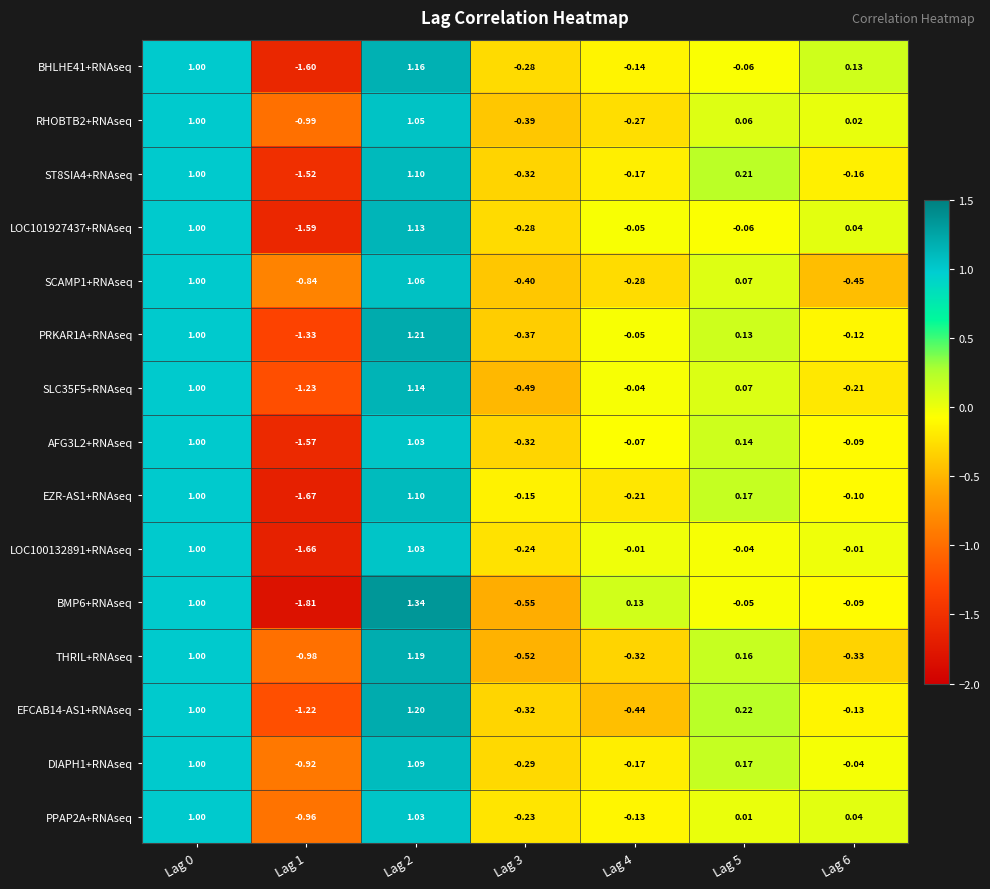

Which series has the widest spread of values?

BMP6+RNAseq